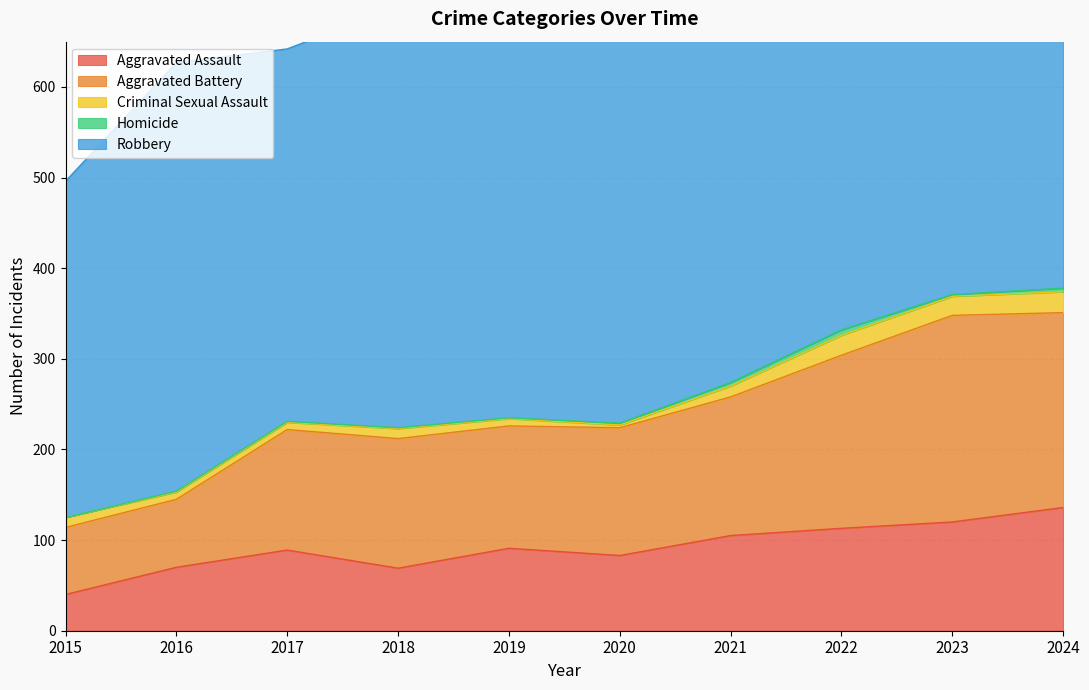

What is the approximate value of Aggravated Assault at 2016?

70